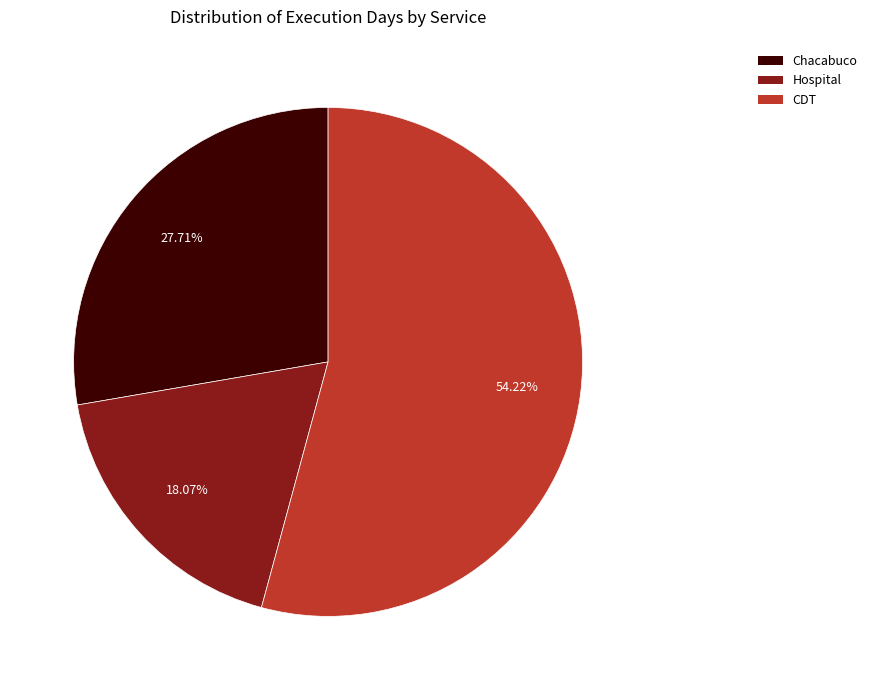

How many slices are in this pie chart?

3